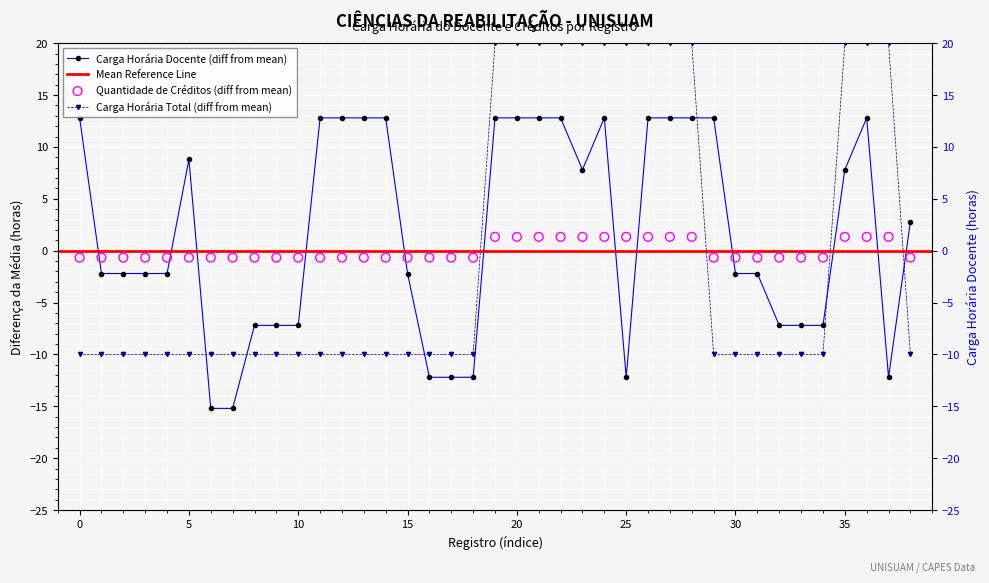

Which series has the largest total across all categories?

Carga horária do docente